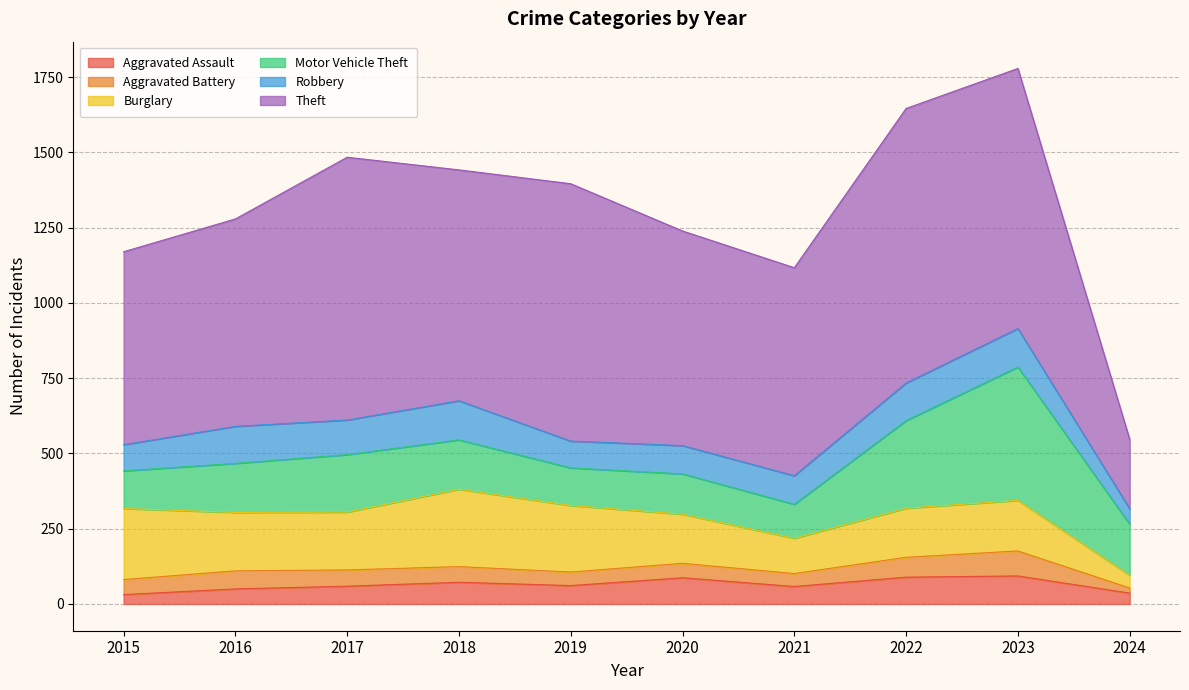

In Aggravated Assault, how many points are higher than both neighbors (excluding endpoints)?

3